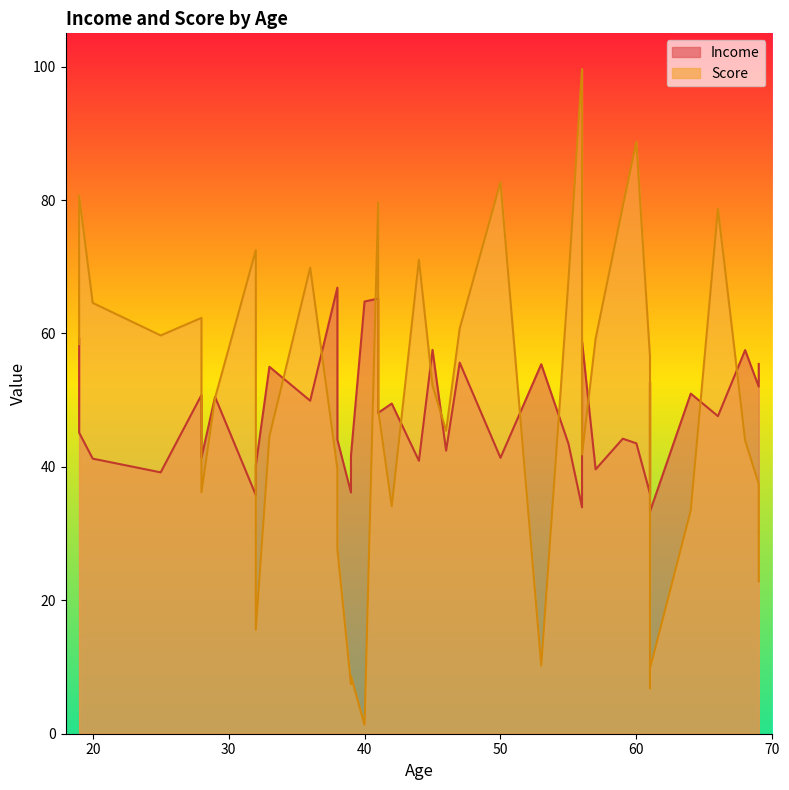

How many times do Income and Score cross each other?

17